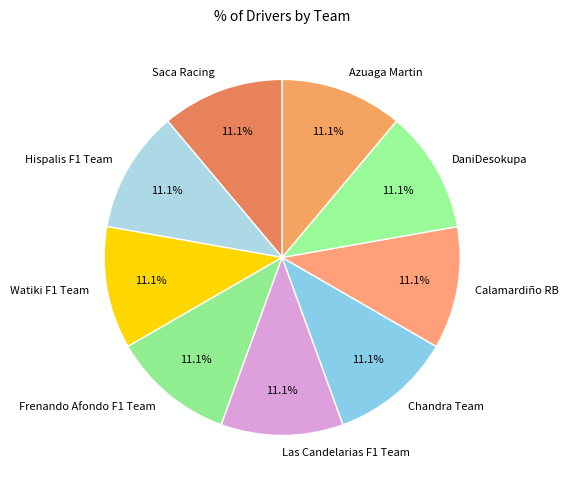

What is the ratio of the value at Hispalis F1 Team to the value at Chandra Team?

1.0